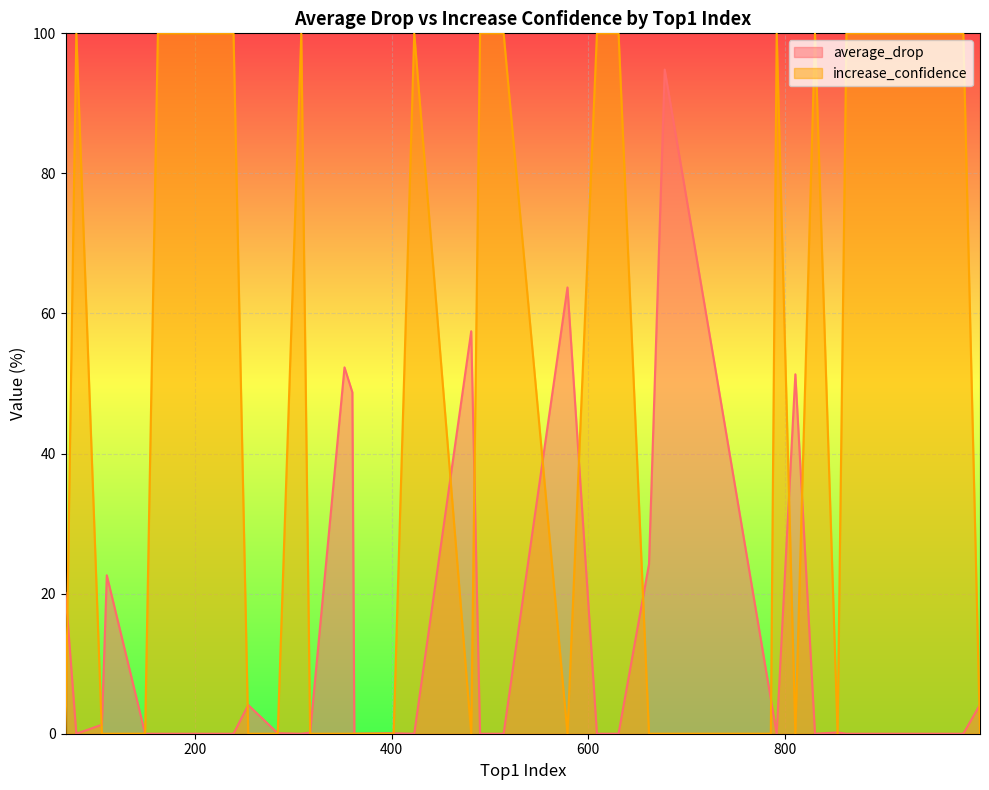

What is the label of the 26th point from the right?

631